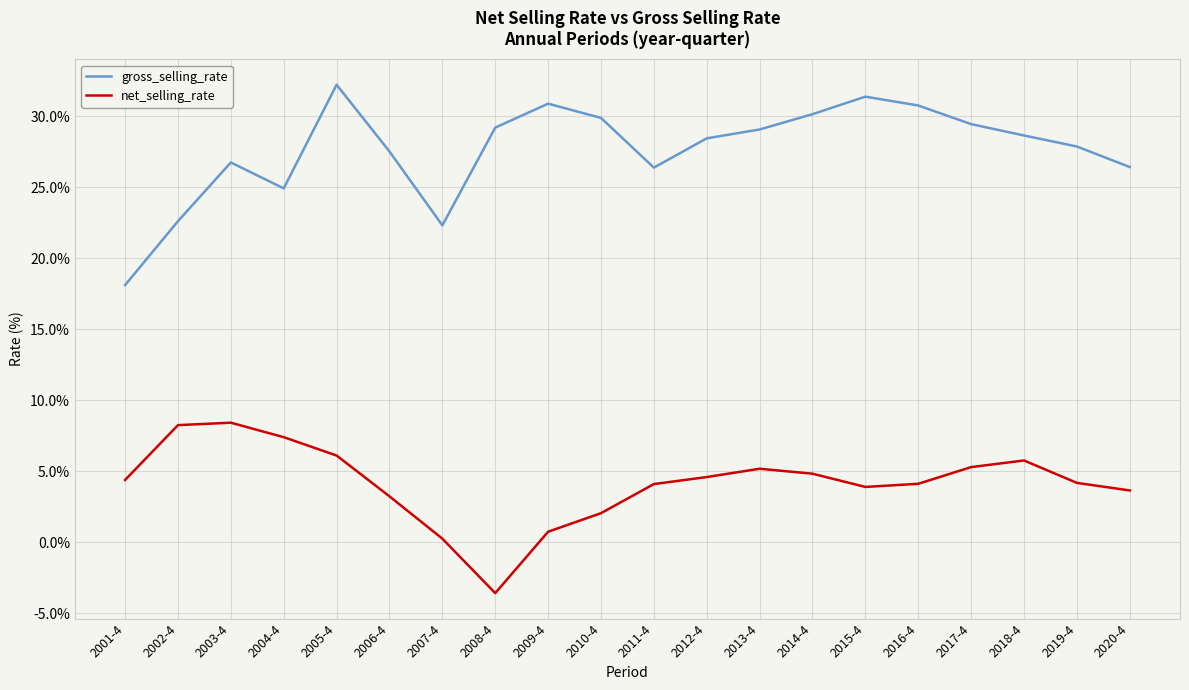

What is the average value of the net_selling_rate series?

4.1